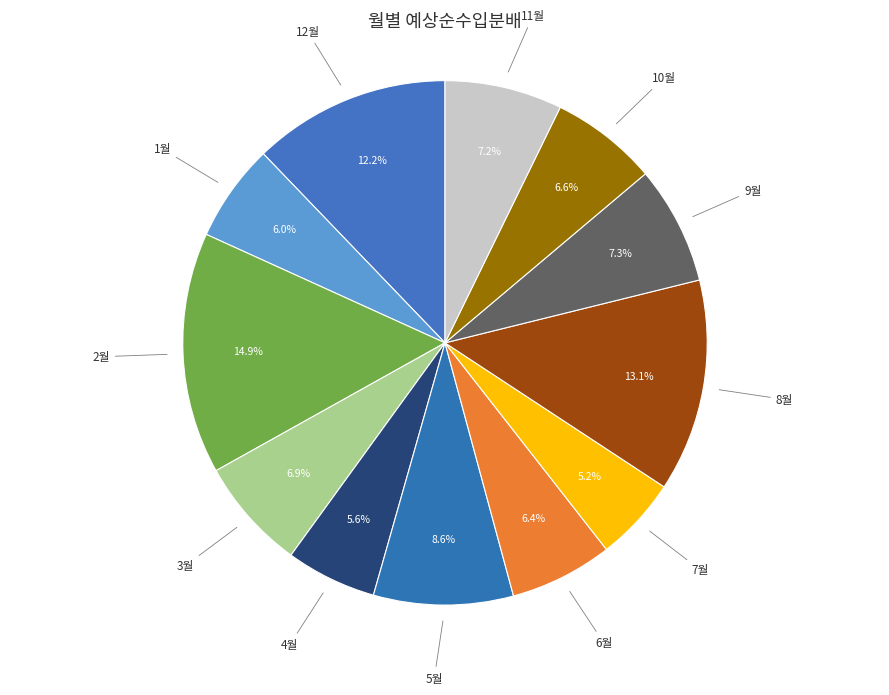

To the nearest percent, what is the average slice percentage?

8%